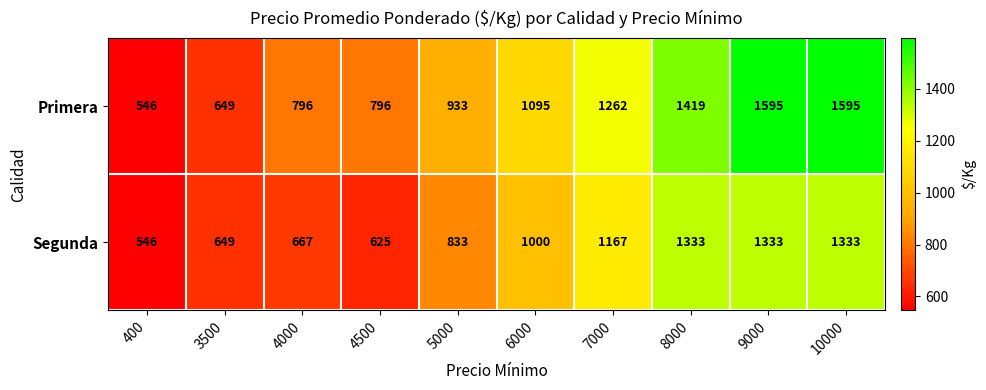

True or false: Primera has a value of 415 at 10000.

False